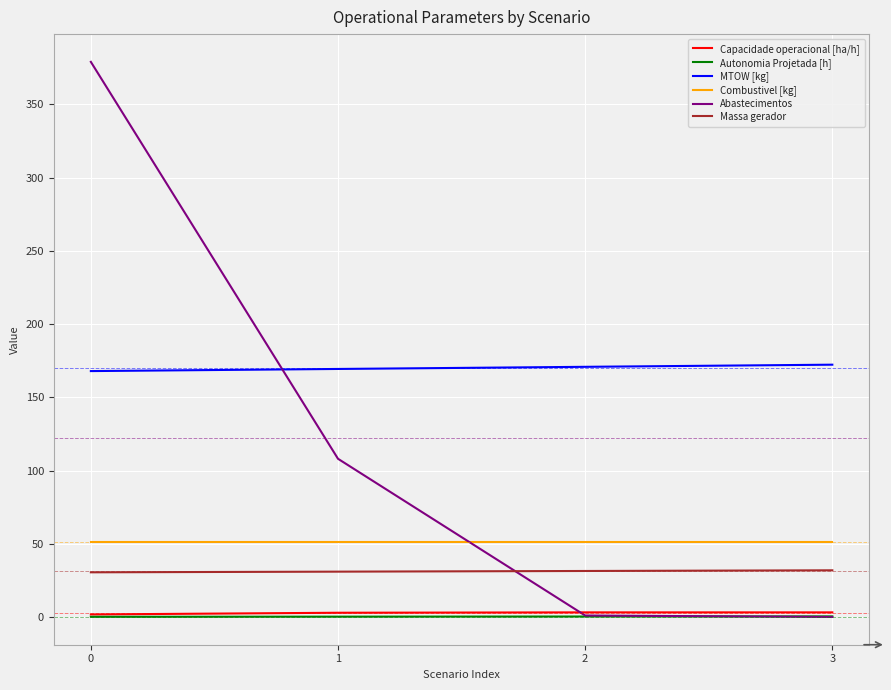

True or false: MTOW [kg] has a value of 169.3 at 1.

True